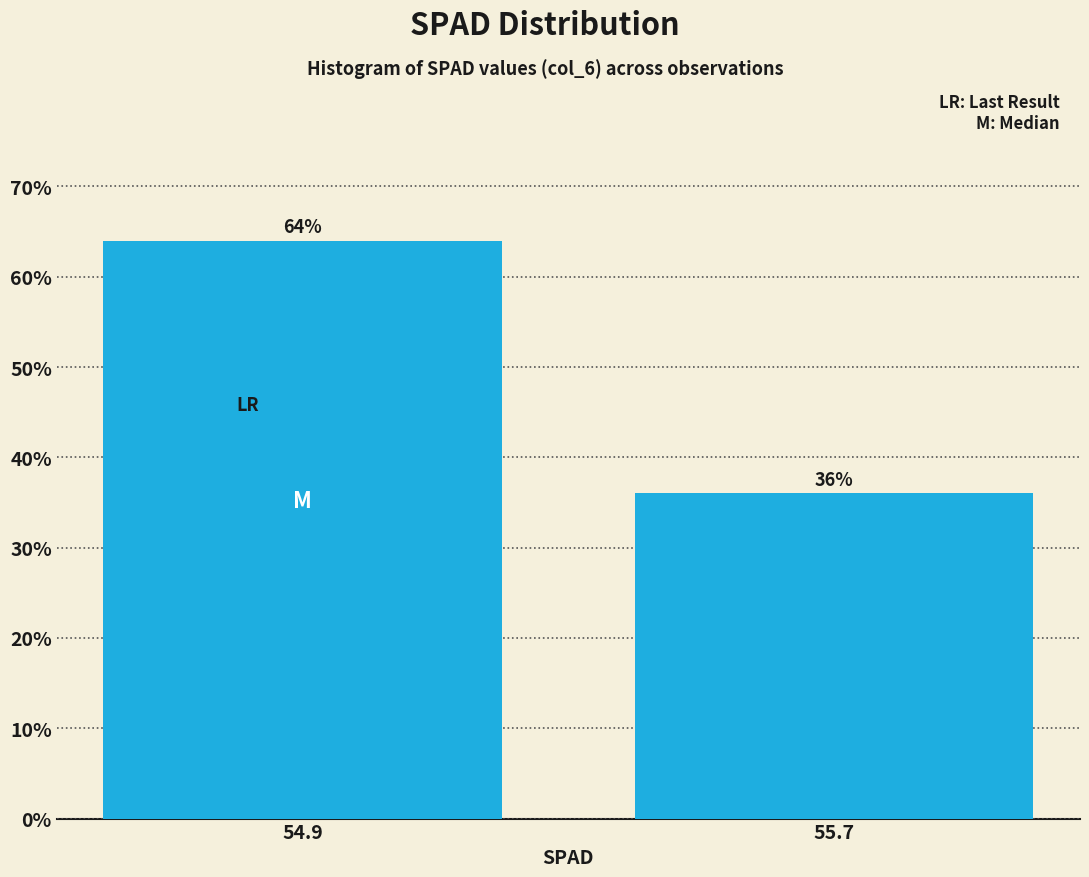

Reading left to right, extract all data points from this chart.

64	36